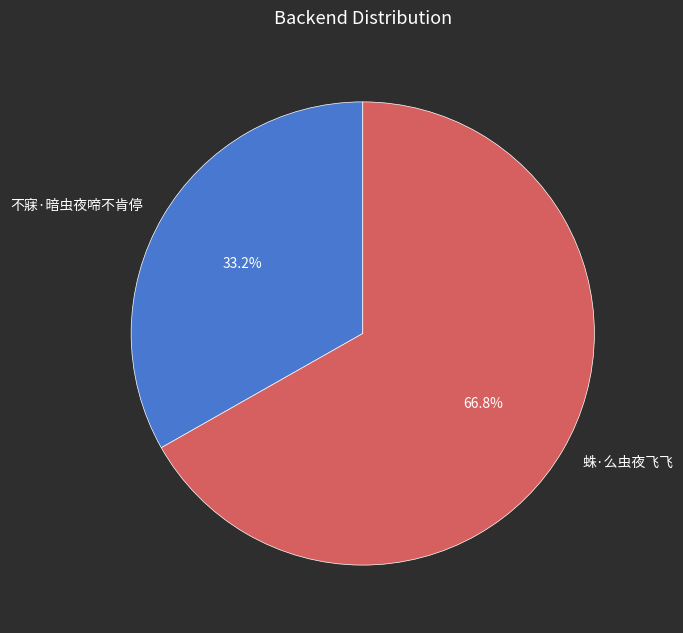

True or false: 蛛·么虫夜飞飞 accounts for 55% of the total.

False